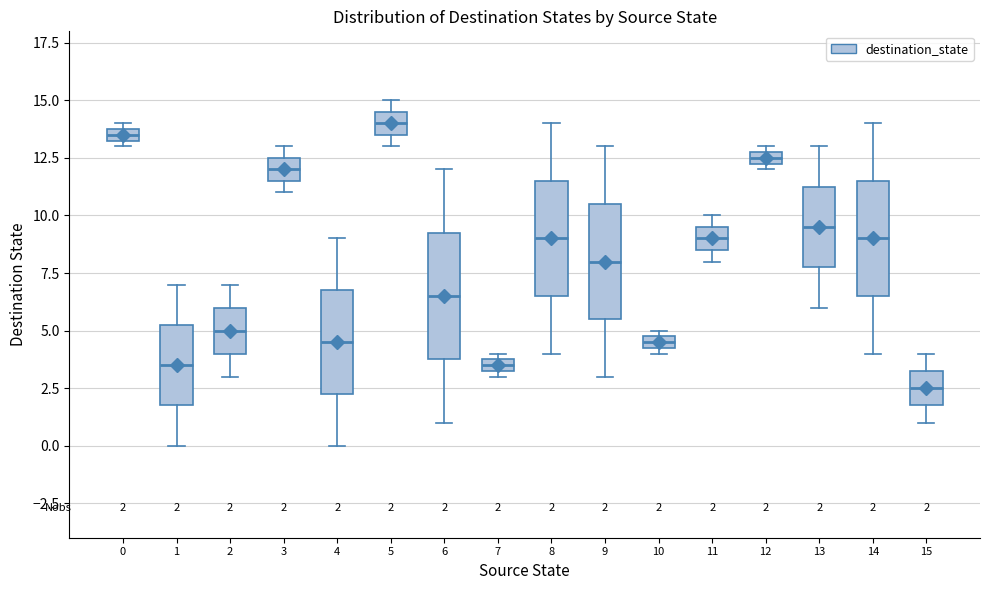

Which box's median line is the highest?

5